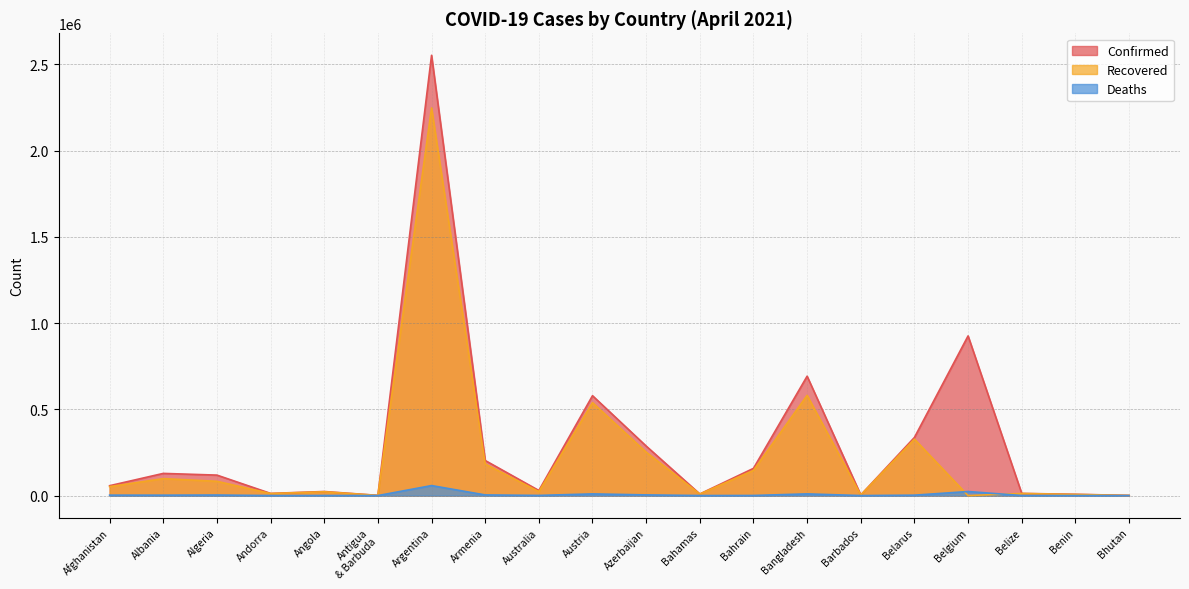

What is the label of the 17th point from the right?

Andorra